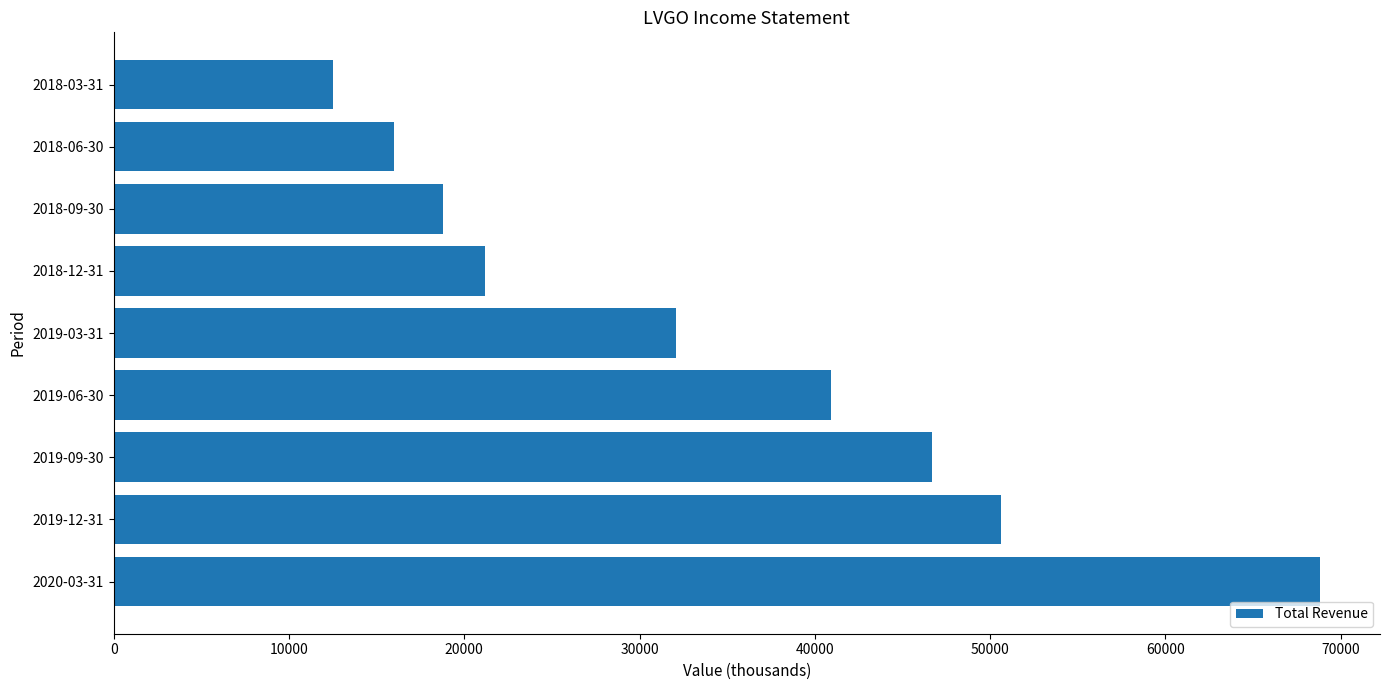

What is the approximate value at 2019-12-31, to the nearest 10?

50600